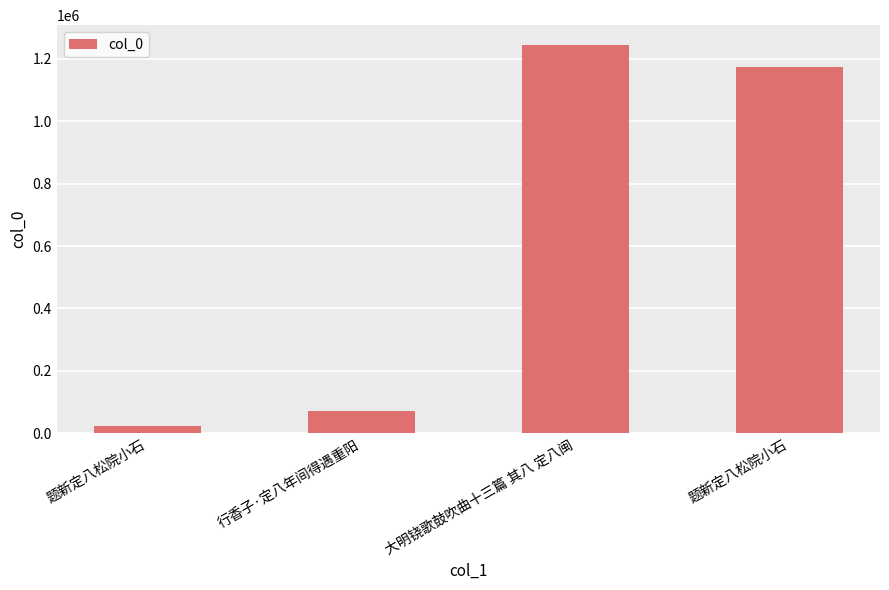

Rank the categories by value from highest to lowest.

大明铙歌鼓吹曲十三篇 其八 定八闽, 题新定八松院小石, 行香子·定八年间得遇重阳, 题新定八松院小石